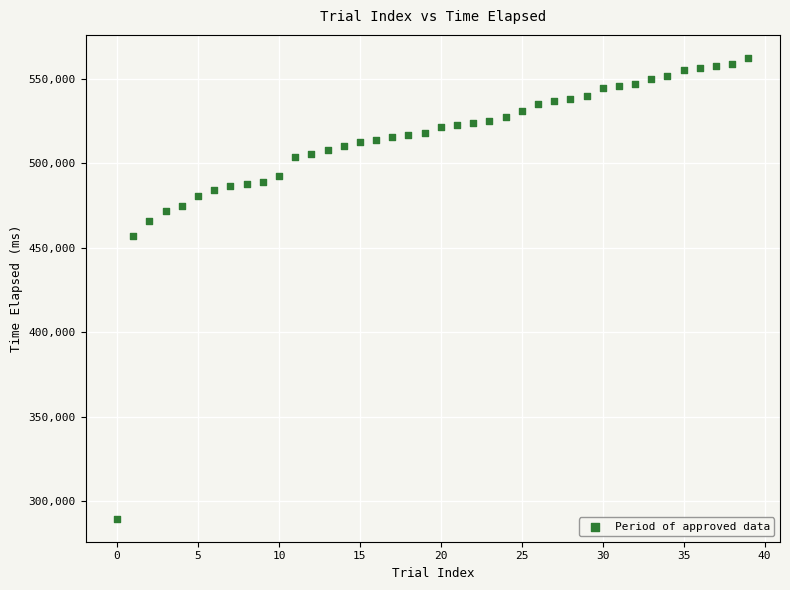

What is the range of Y values (max minus min)?

272680